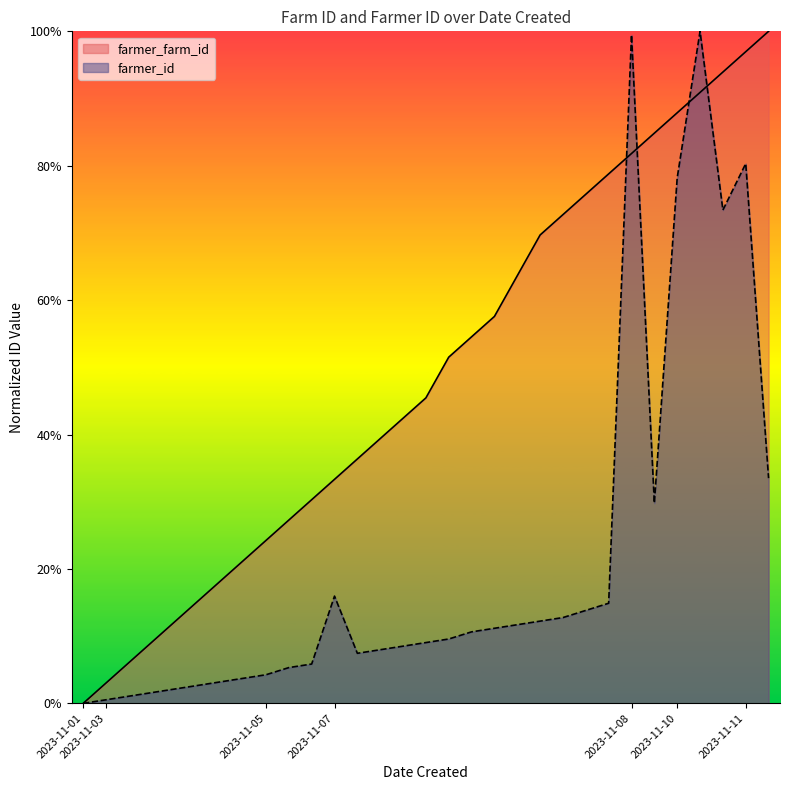

What is the difference between the farmer_farm_id values at 2023-11-07 and 2023-11-08?

0.5